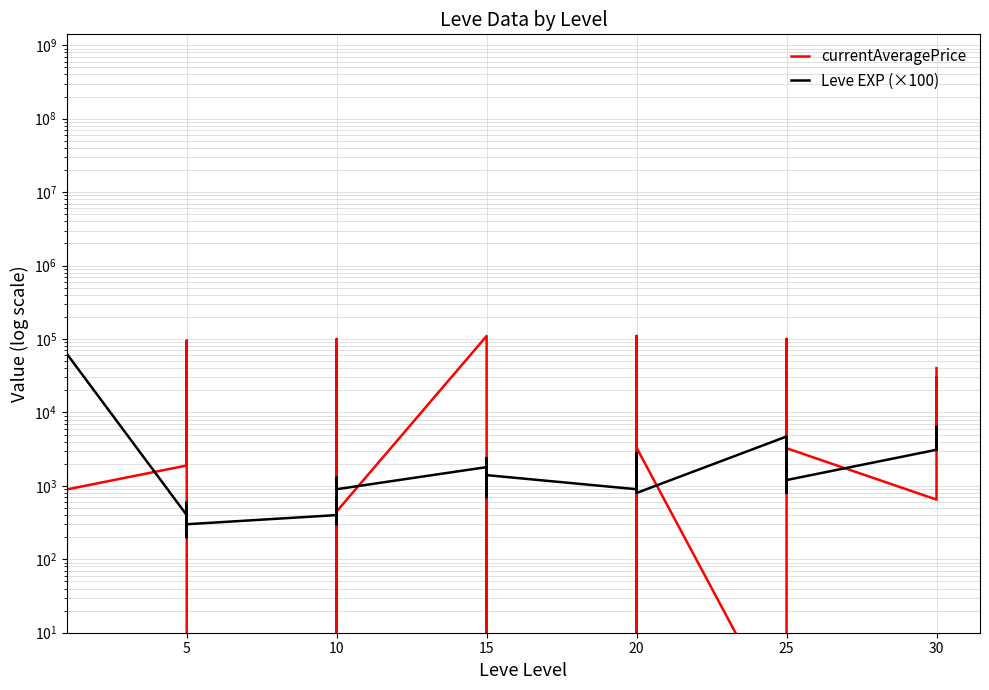

True or false: Leve EXP (×100) has more than 1 interior local peaks.

True